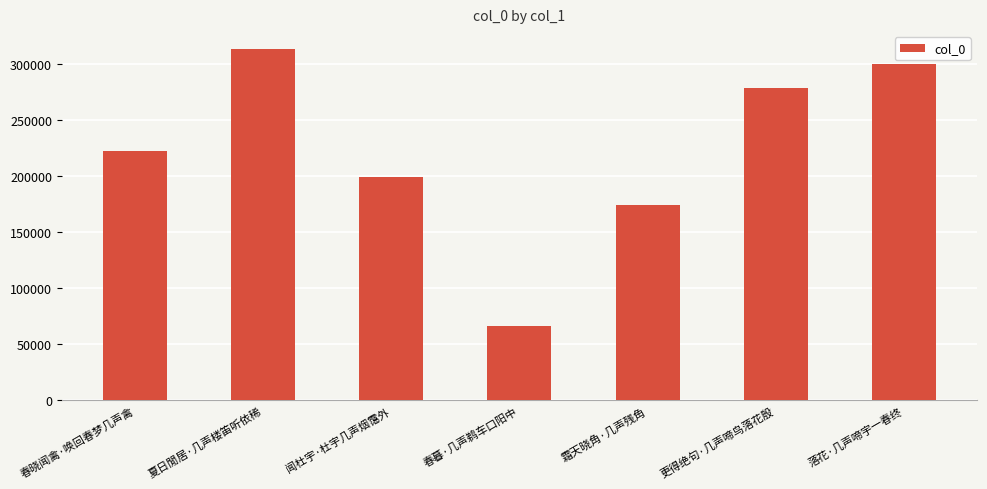

Is it true that the value at 霜天晓角·几声残角 is 174781?

True